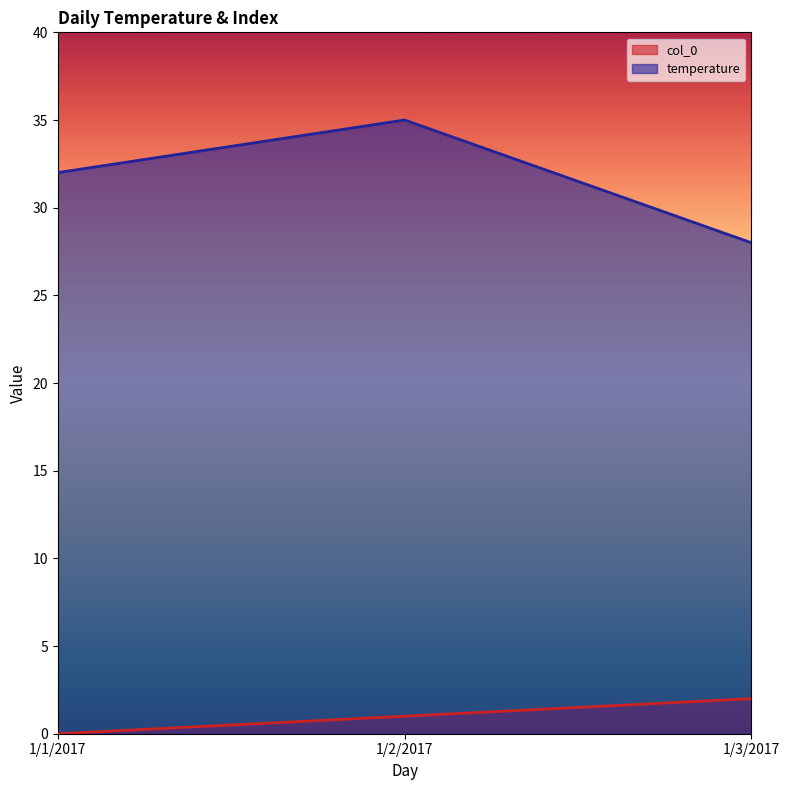

Reading left to right, transcribe all the data shown in this chart.

col_0: 0	1	2
temperature: 32	35	28